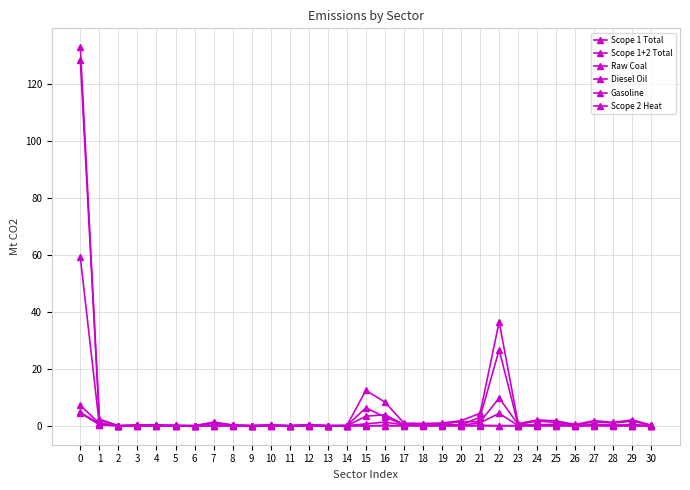

How many data points does each series have?

31